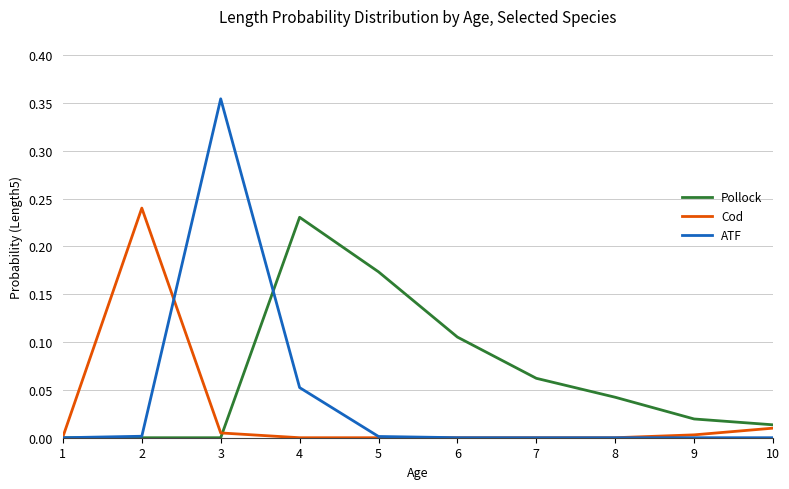

Which series changed the most between 1 and 6?

Pollock